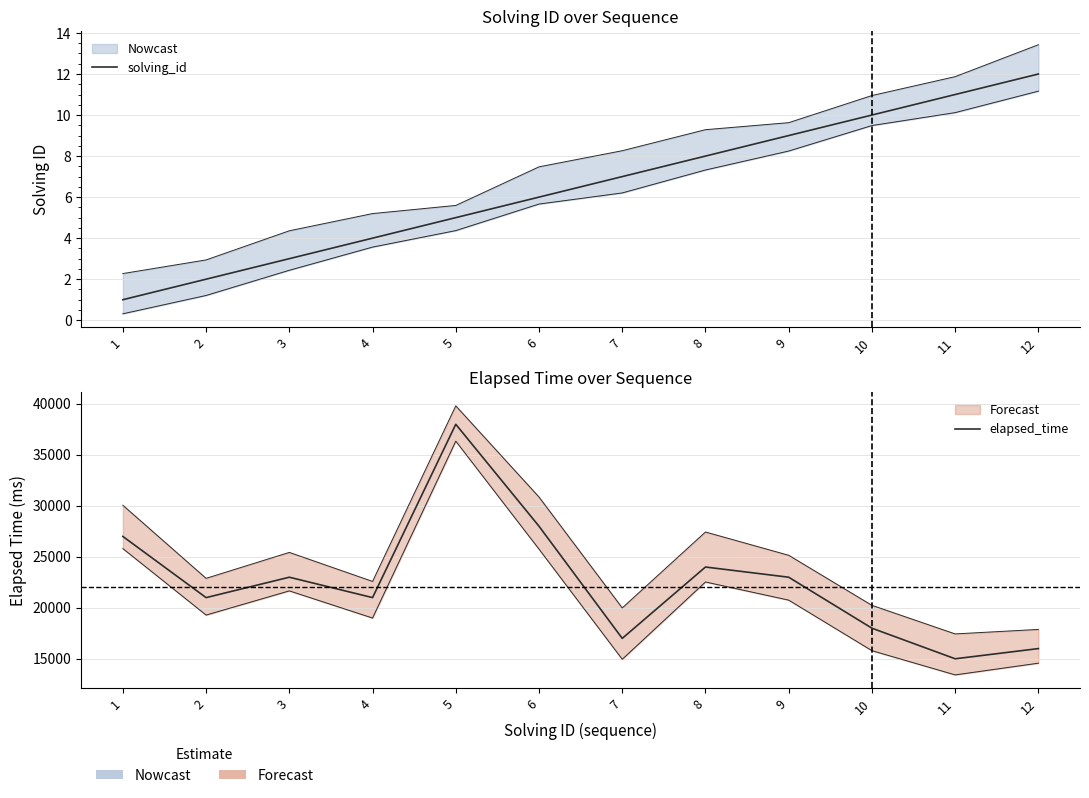

What is the smallest value displayed?

1